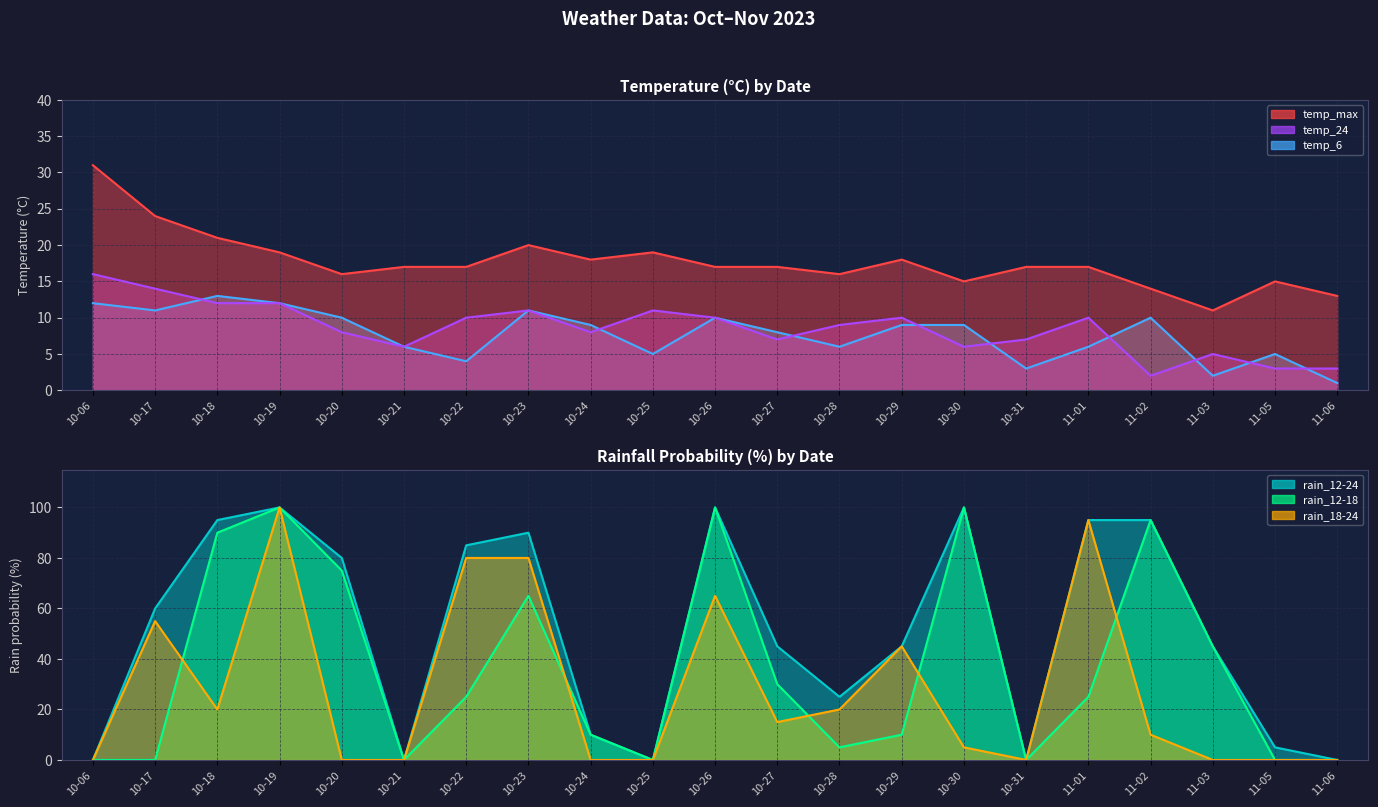

Reading left to right, list all the values displayed in this chart.

temp_max: 31	24	21	19	16	17	17	20	18	19	17	17	16	18	15	17	17	14	11	15	13
temp_6: 12	11	13	12	10	6	4	11	9	5	10	8	6	9	9	3	6	10	2	5	1
temp_24: 16	14	12	12	8	6	10	11	8	11	10	7	9	10	6	7	10	2	5	3	3
rain_12-24: 0	60	95	100	80	0	85	90	10	0	100	45	25	45	100	0	95	95	45	5	0
rain_12-18: 0	0	90	100	75	0	25	65	10	0	100	30	5	10	100	0	25	95	45	0	0
rain_18-24: 0	55	20	100	0	0	80	80	0	0	65	15	20	45	5	0	95	10	0	0	0